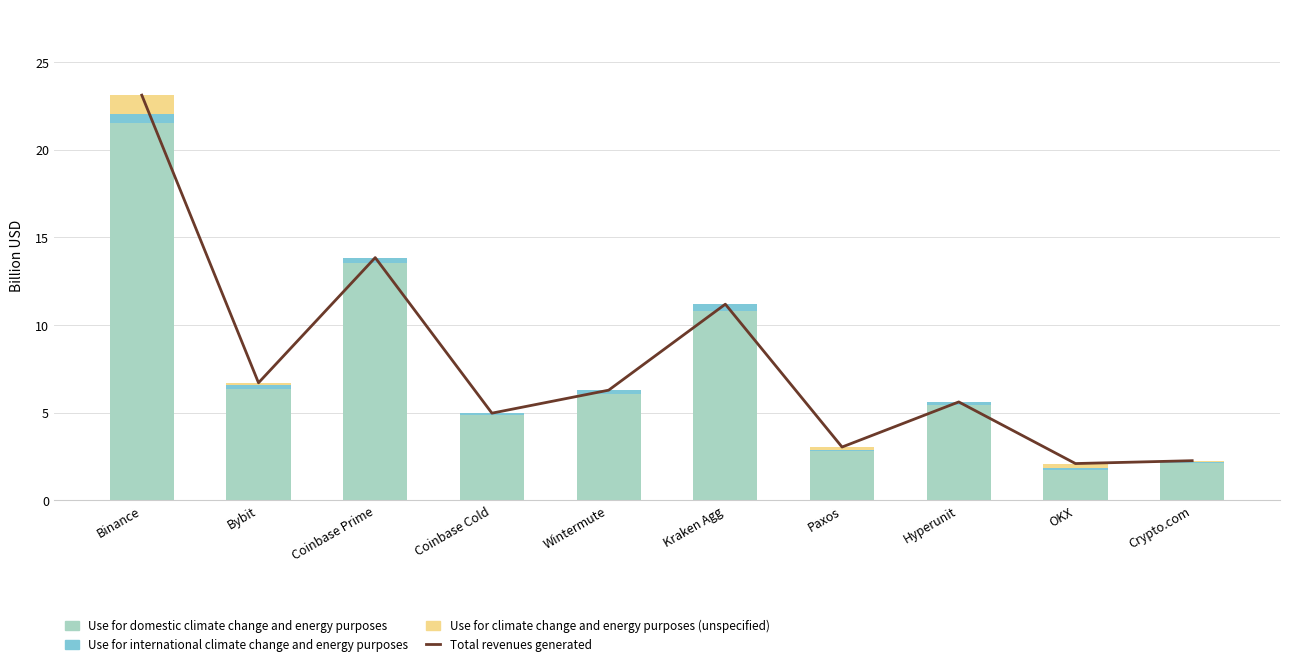

What is the total value across all series at Binance?

46.2